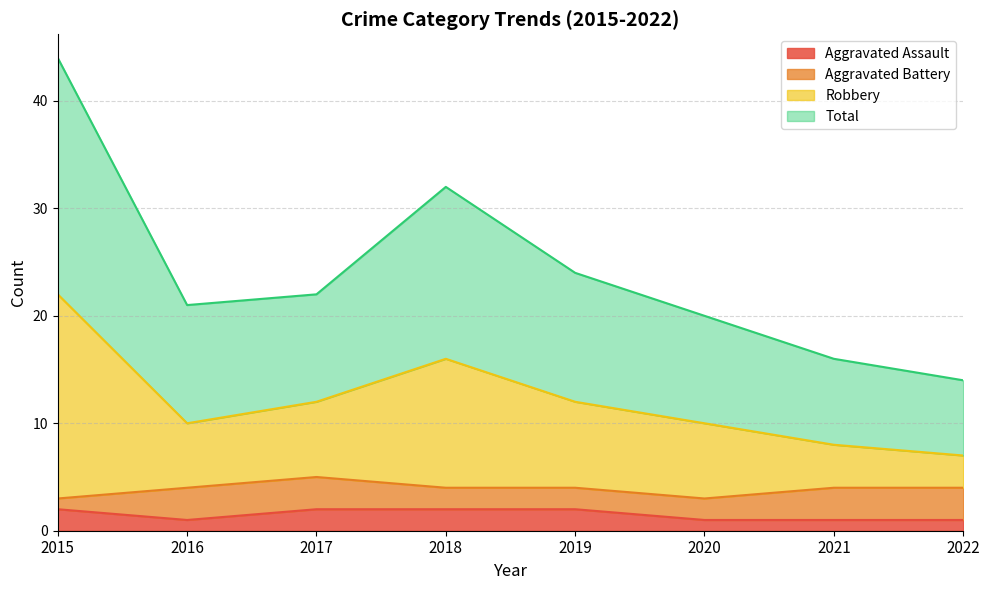

Which has a higher value, 2018 or 2022?

2018